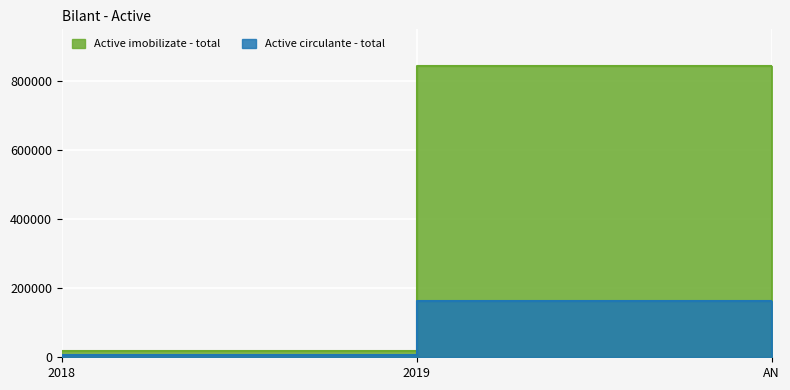

Which series changed the most between 2018 and 2019?

Active imobilizate - total